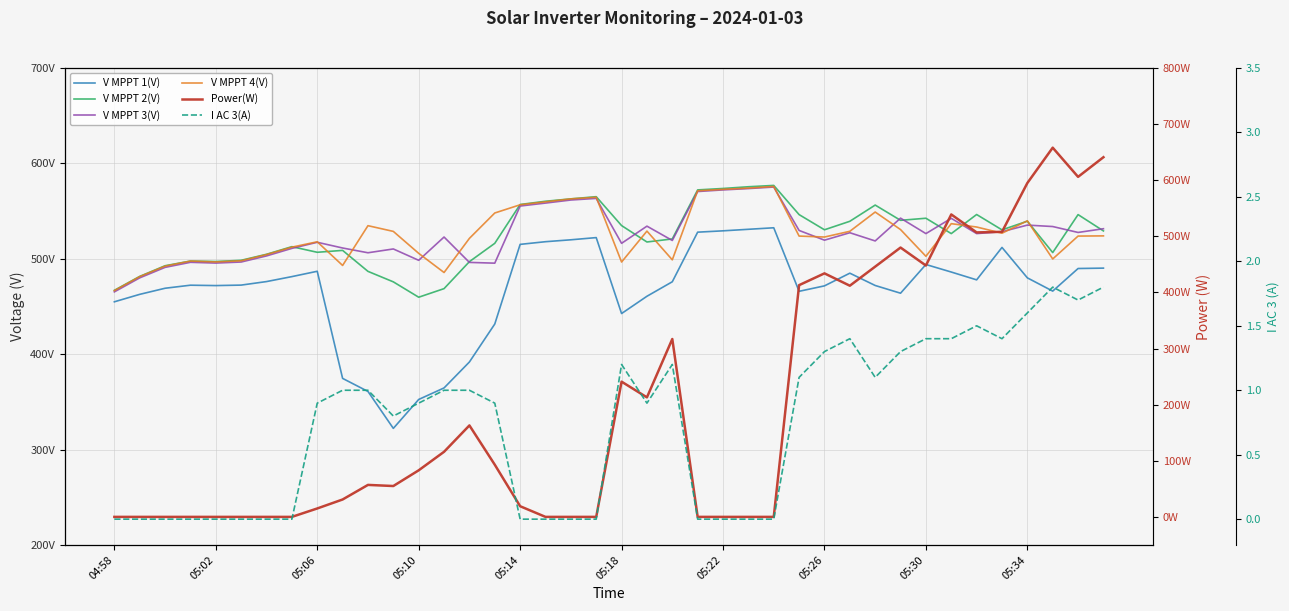

How many lines are shown in the chart?

6